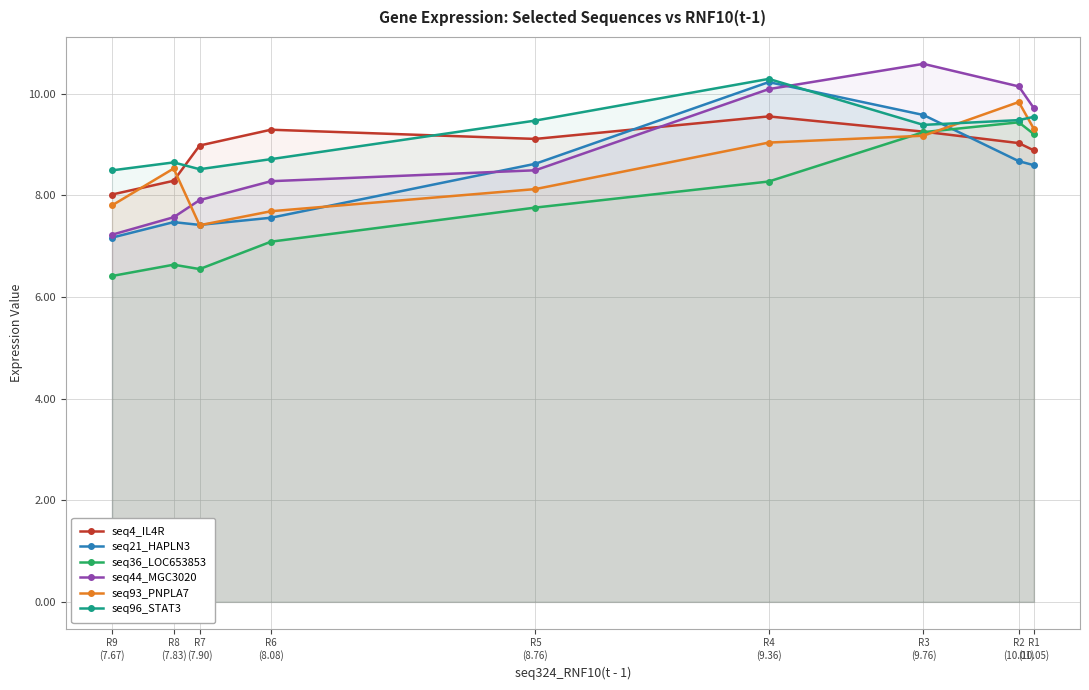

Which label corresponds to the largest value in the chart?

R3
(9.76)